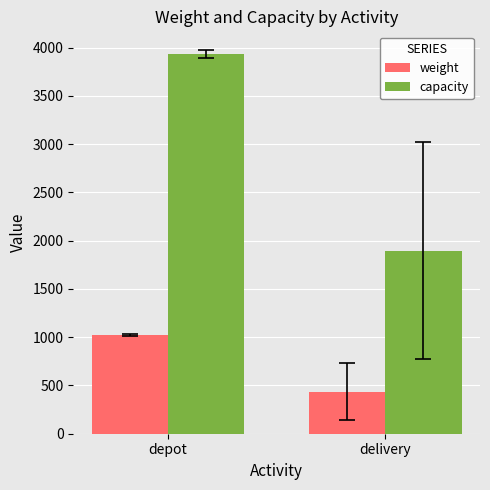

What is the value of the weight bar at the 2nd from the left?

436.5